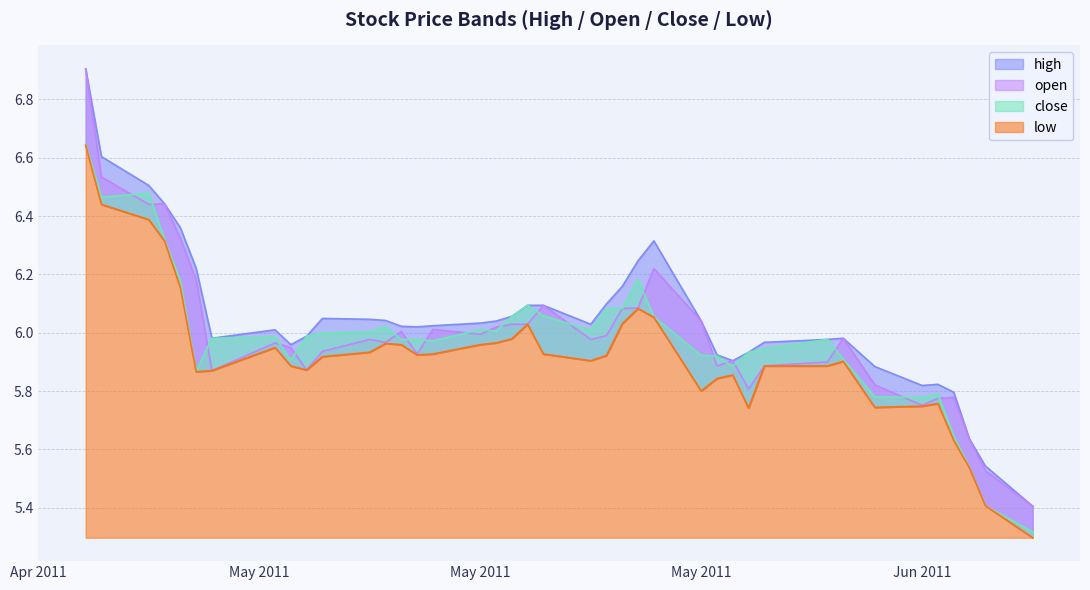

Which category has the highest value in the low series?

2011-04-21